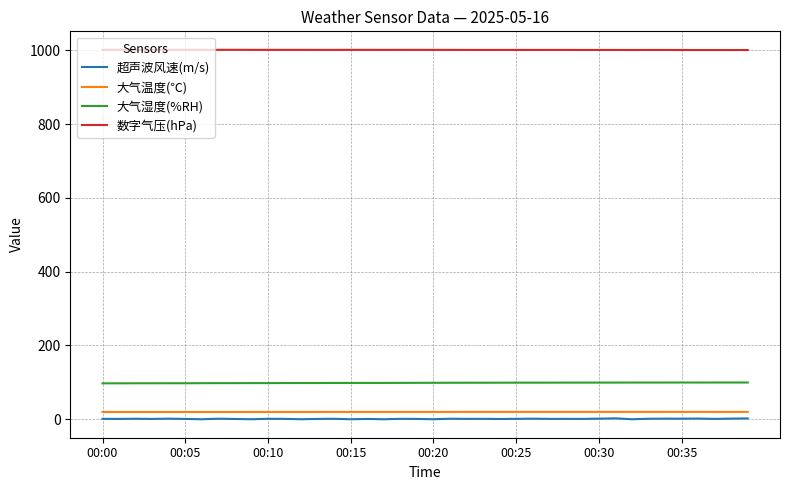

What is the maximum value shown in the chart?

1001.4